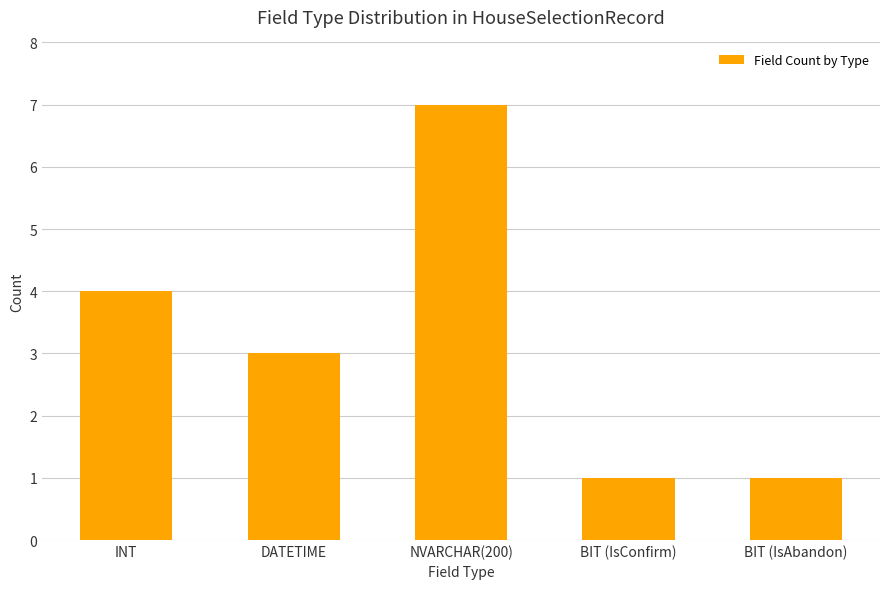

Reading right to left, what are all the values shown in this chart?

1	1	7	3	4